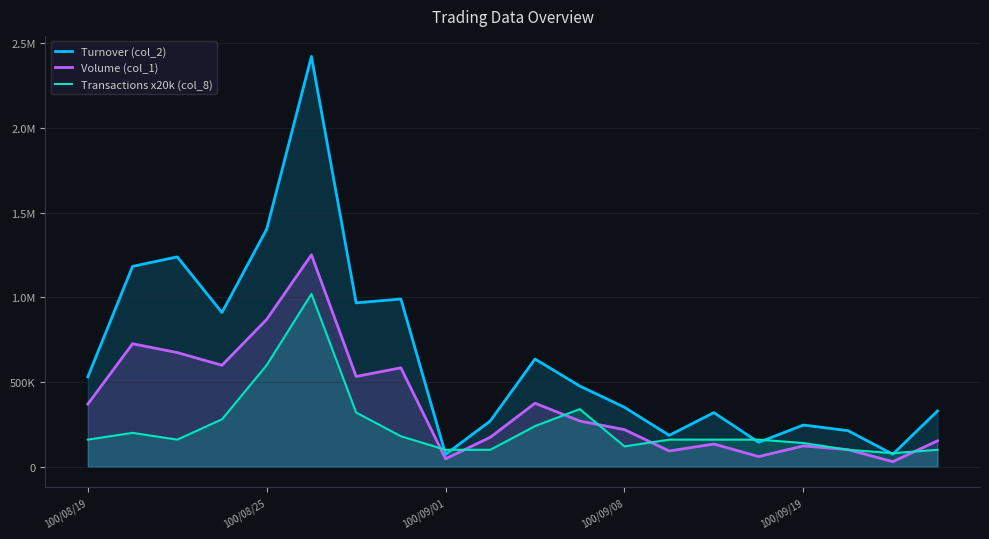

How many times do Transactions x20k (col_8) and Volume (col_1) cross each other?

8